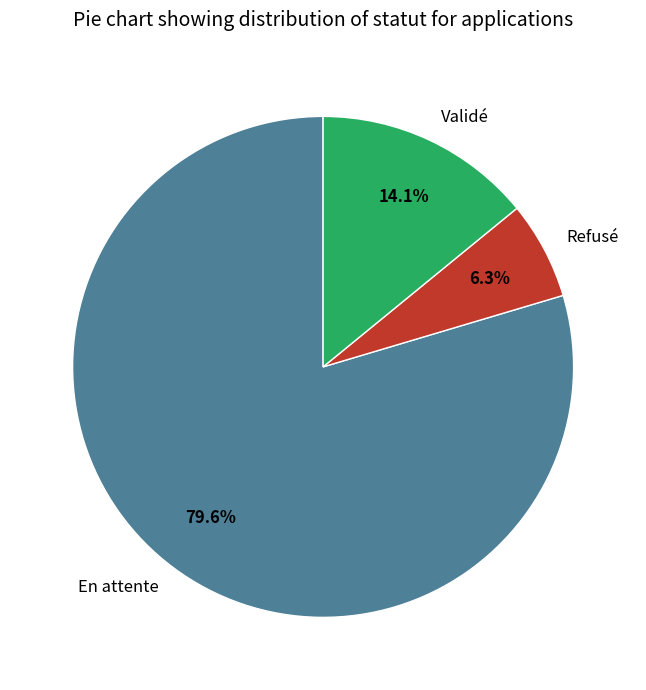

What percentage is the Validé slice, to the nearest percent?

14%